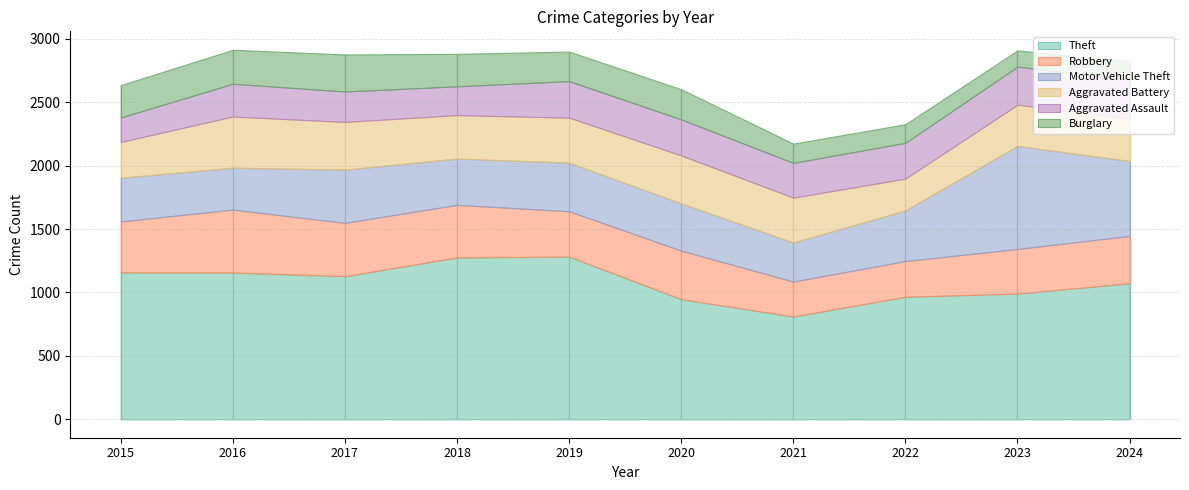

Read the Robbery value at 2021.

276